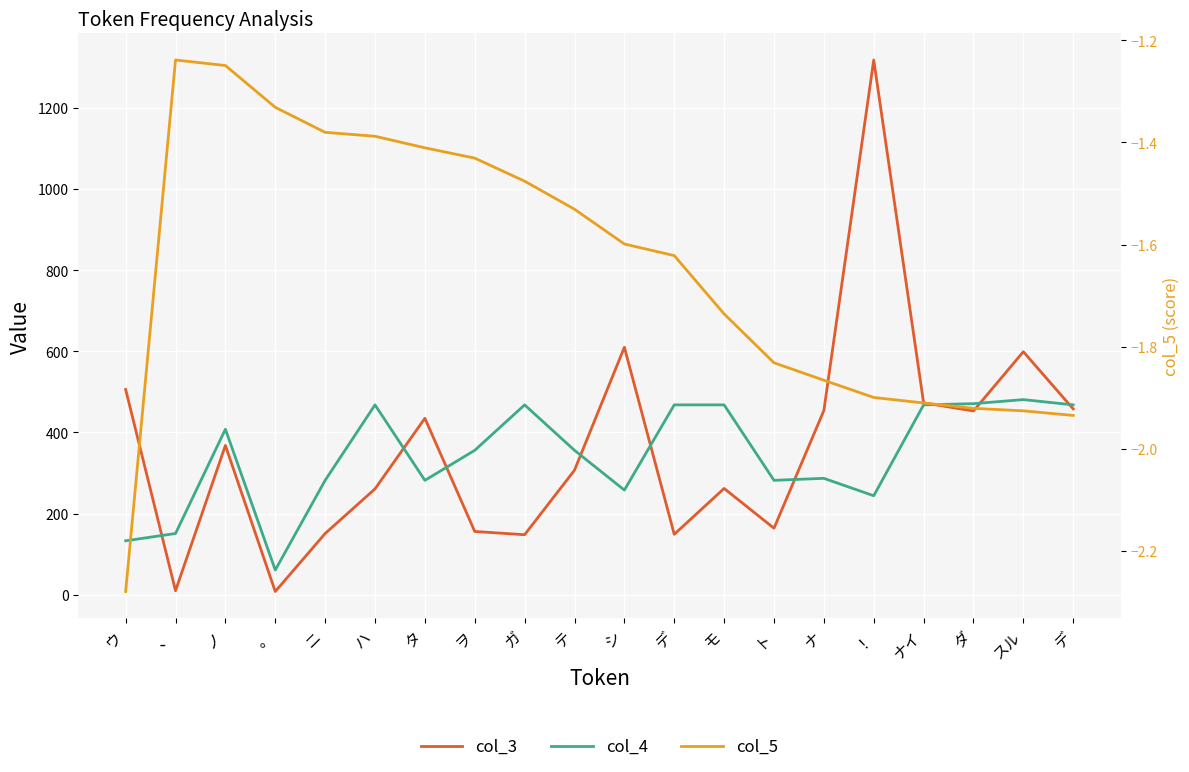

How many interior local valleys does the col_4 series have?

5